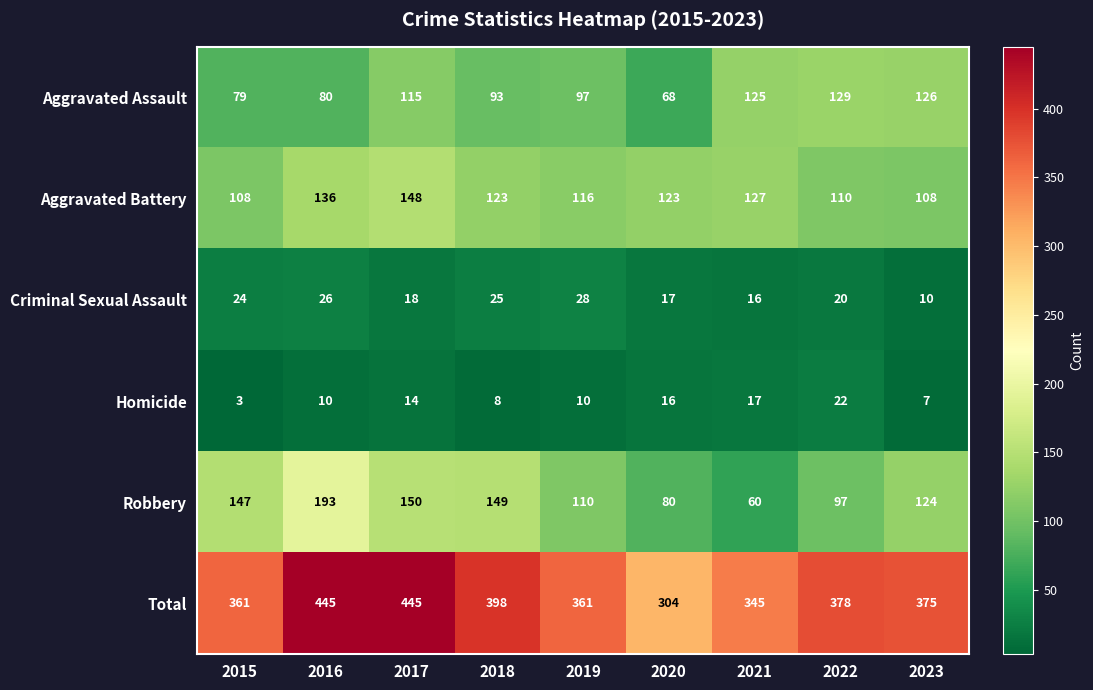

True or false: Criminal Sexual Assault has a value of 14 at 2018.

False